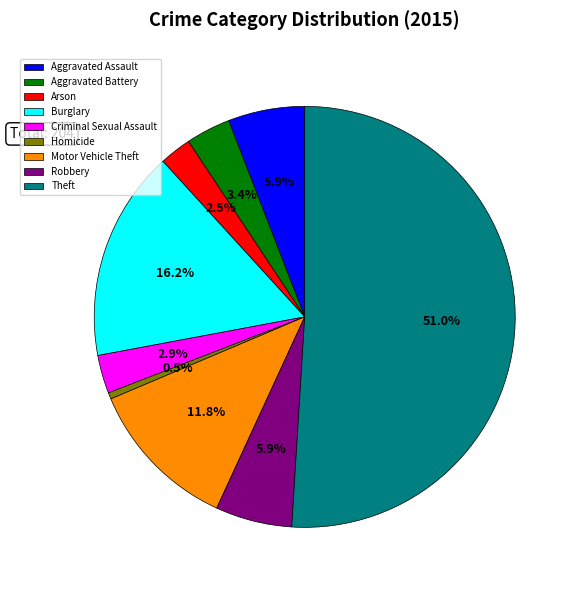

How many segments does this pie chart have?

9